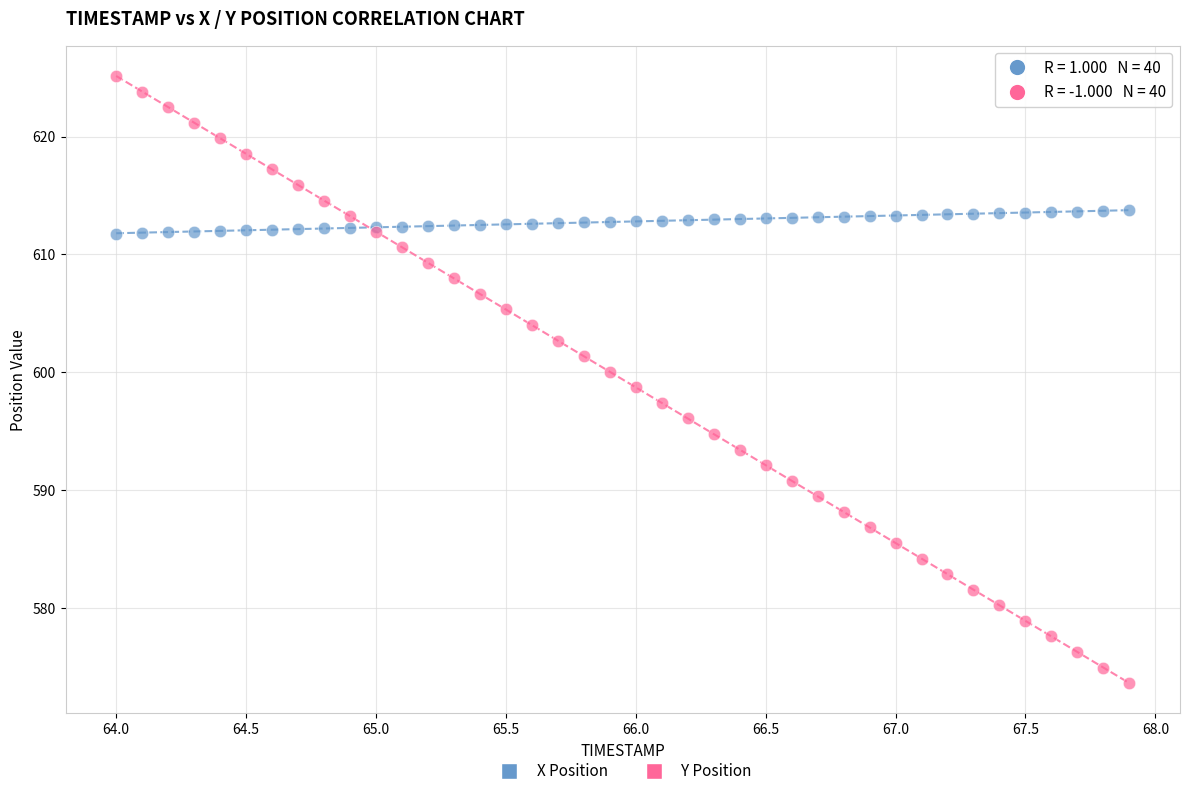

Which series reaches the minimum Y coordinate?

Y Position